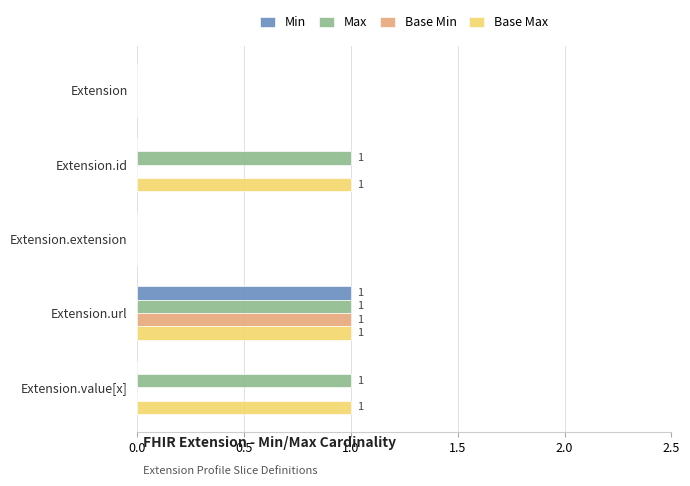

The Base Min series shows 0 at Extension.value[x]. True or false?

True